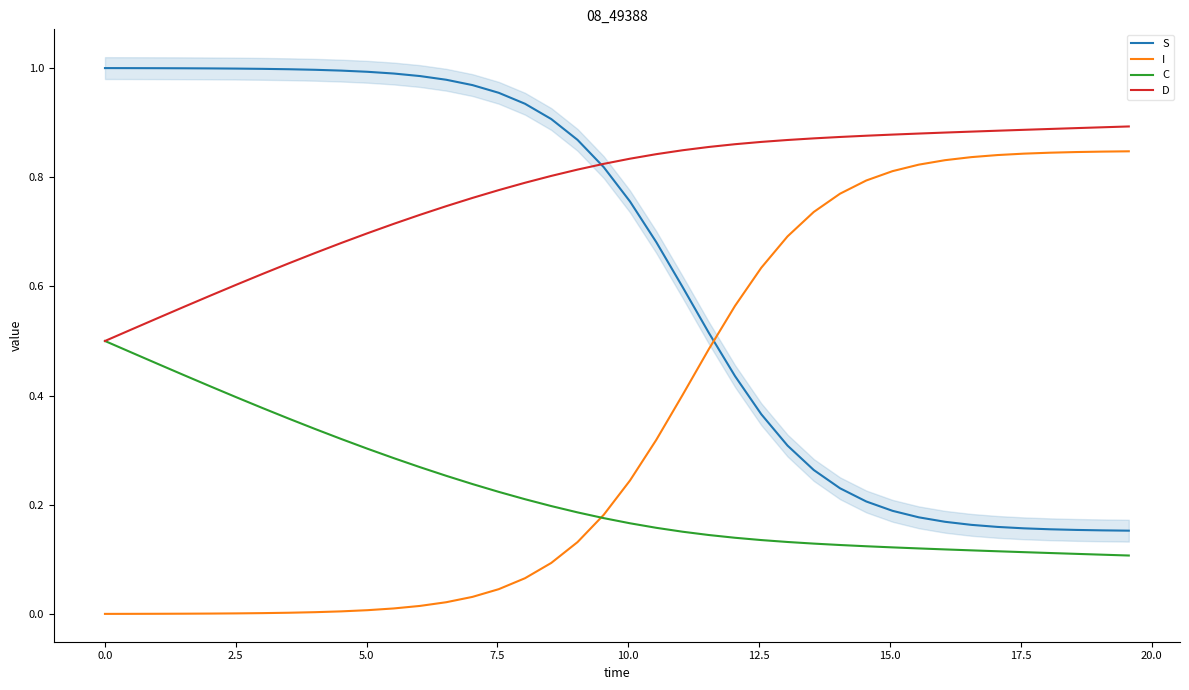

List the series in order of their peak value, lowest first.

C, I, D, S